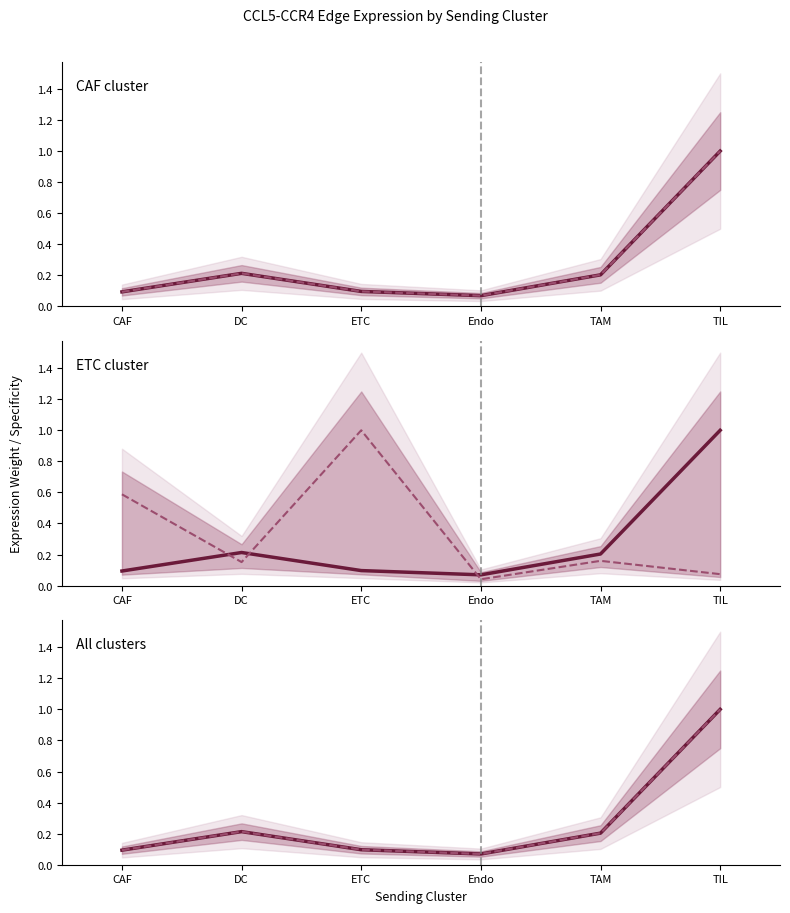

The Edge avg expression weight series shows 0.2 at DC. True or false?

True